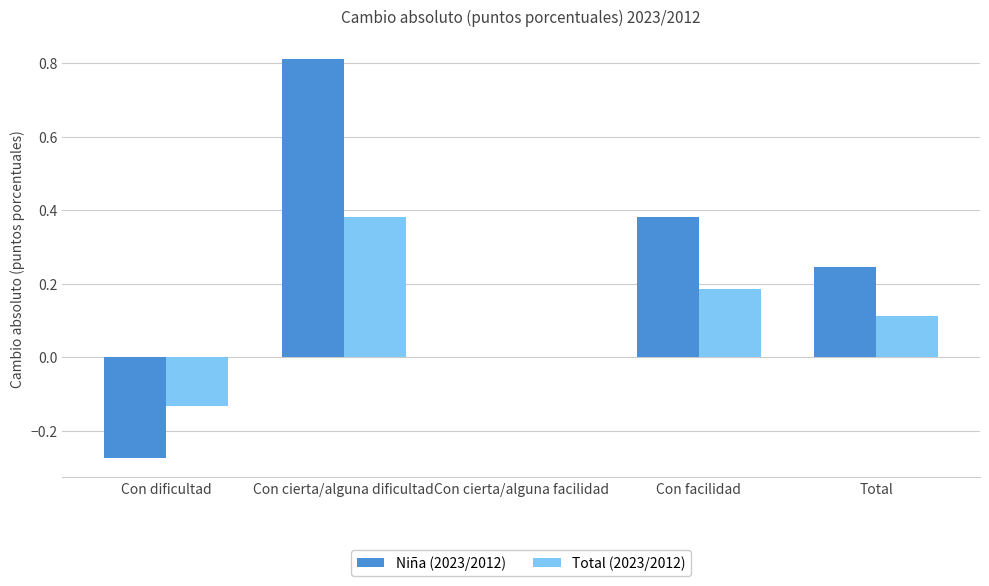

At which category is the sum across all series the highest?

Con cierta/alguna dificultad